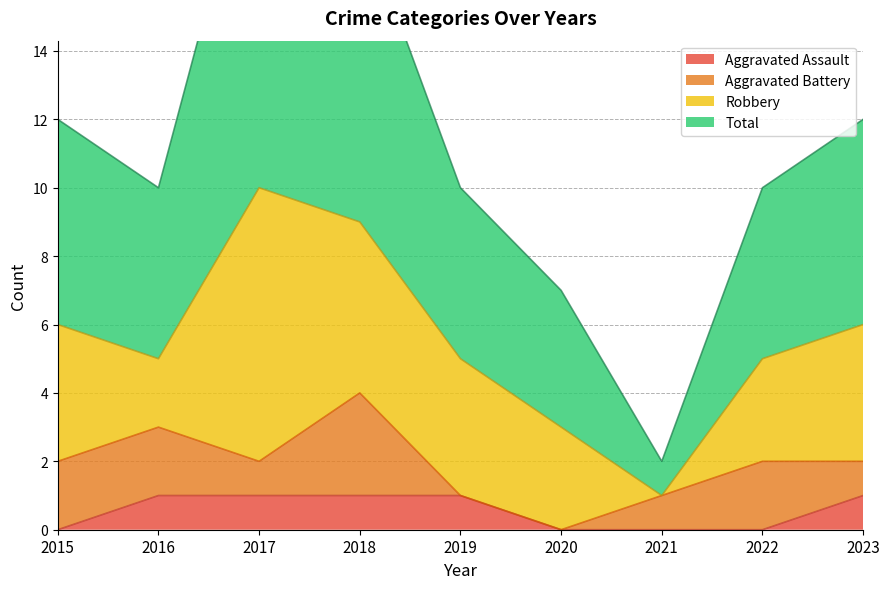

The Aggravated Assault series shows 1 at 2015. True or false?

False